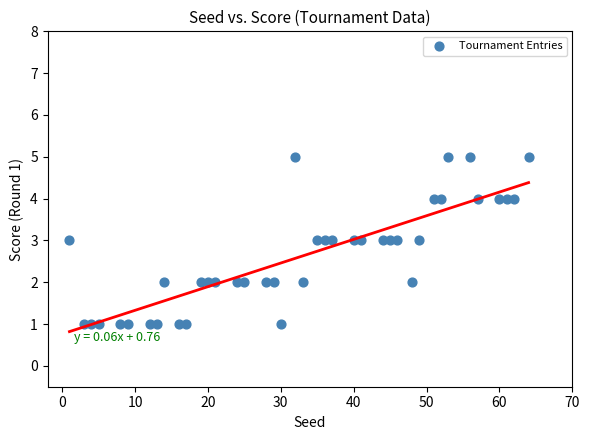

What is the range of Y values (max minus min)?

4